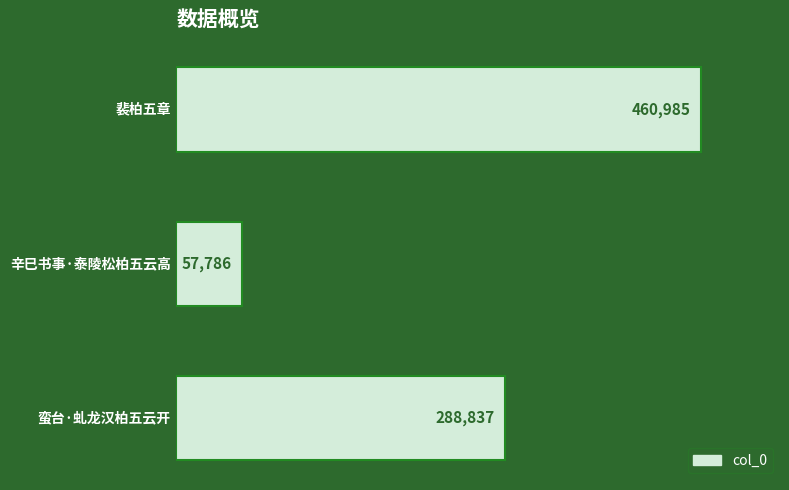

Are the bars grouped side by side (vs. stacked)?

No